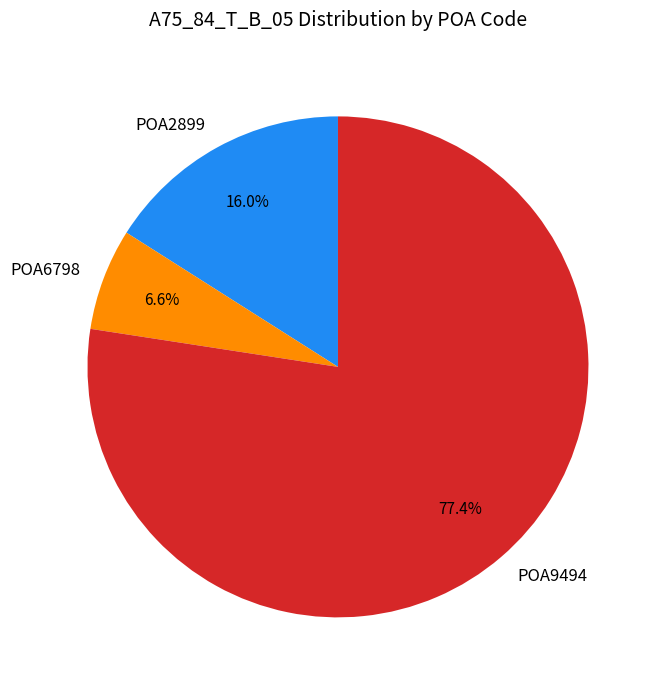

Which slice is the smallest?

POA6798